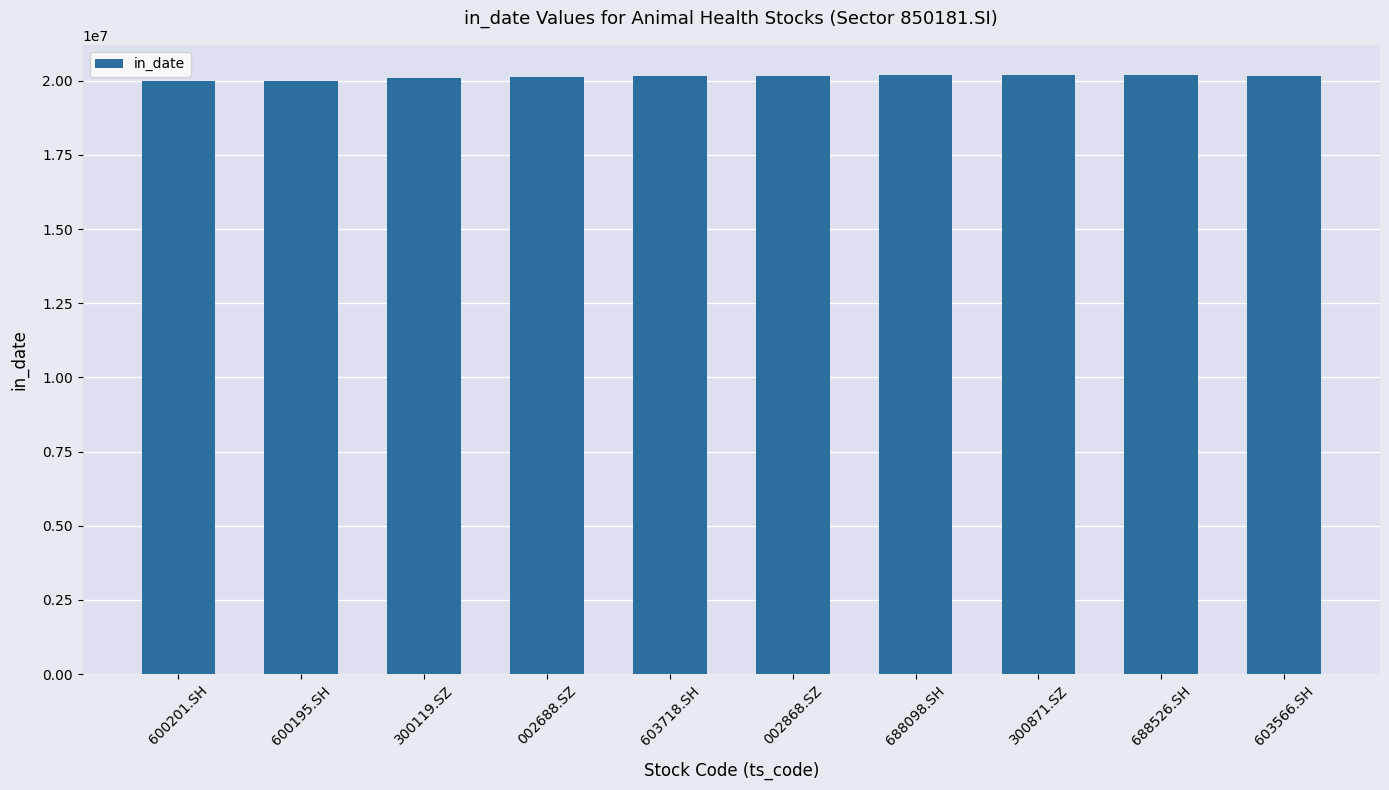

What is the ratio of the value at 002868.SZ to the value at 300119.SZ?

1.0